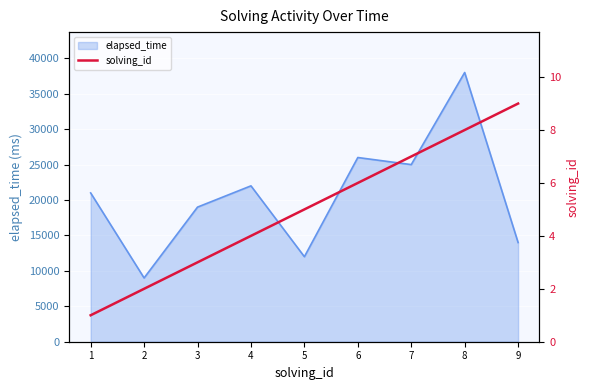

List the labels in order of elapsed_time value, largest first.

8, 6, 7, 4, 1, 3, 9, 5, 2